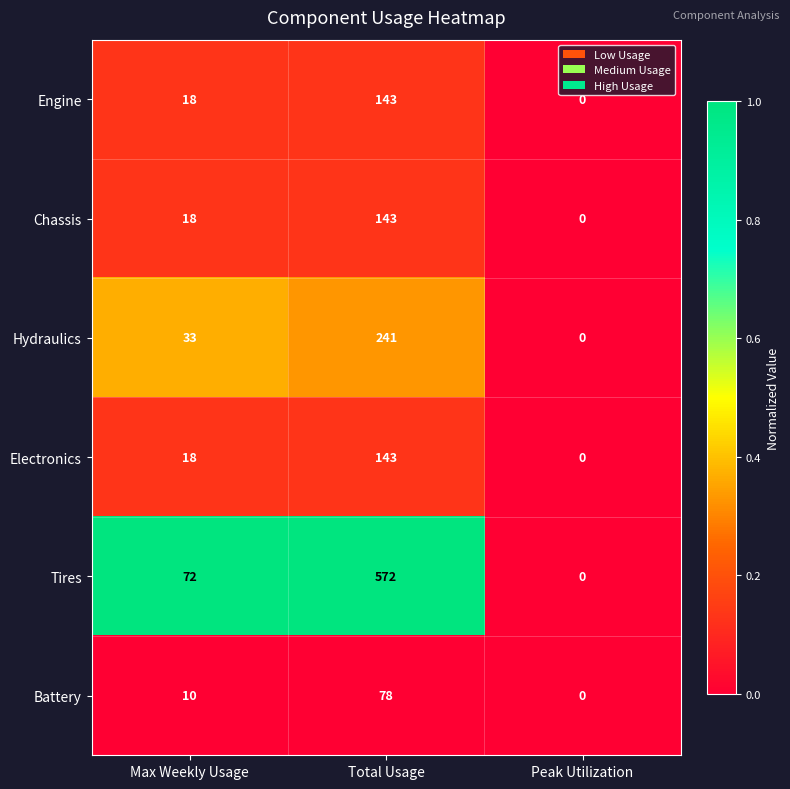

How many Chassis values are between 0 and 143?

3